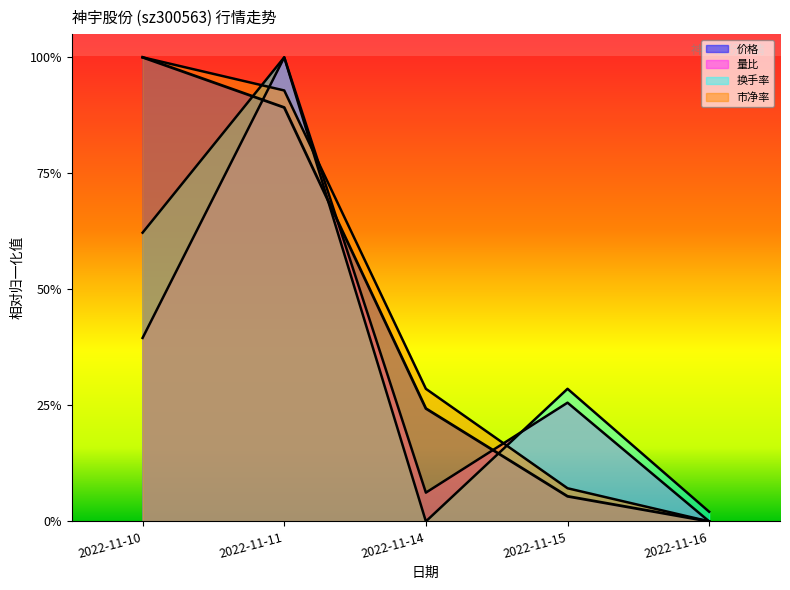

How many positive values does the 量比 series have?

4